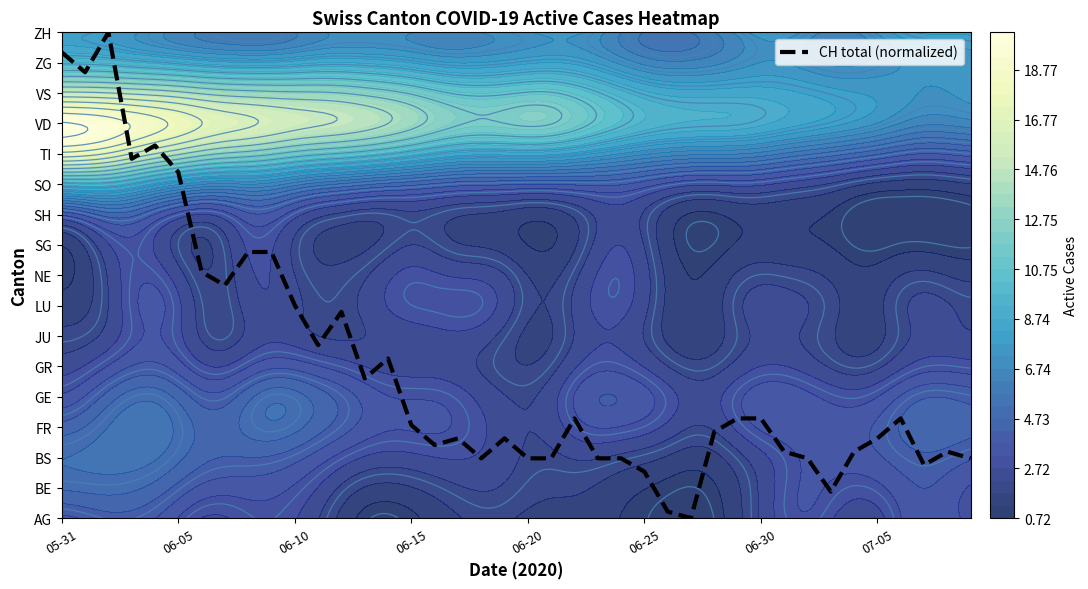

The chart shows a value of 5.3 at 14. True or false?

True